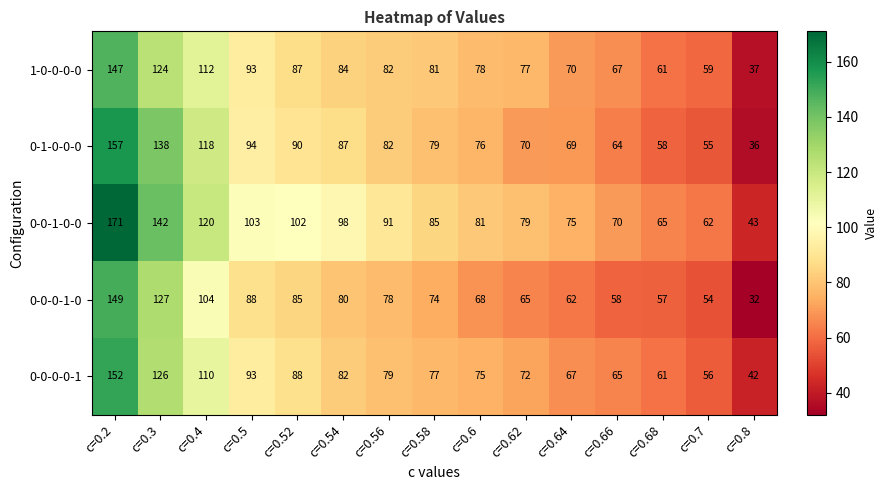

Rank the series by their maximum value, from highest to lowest.

0-0-1-0-0, 0-1-0-0-0, 0-0-0-0-1, 0-0-0-1-0, 1-0-0-0-0